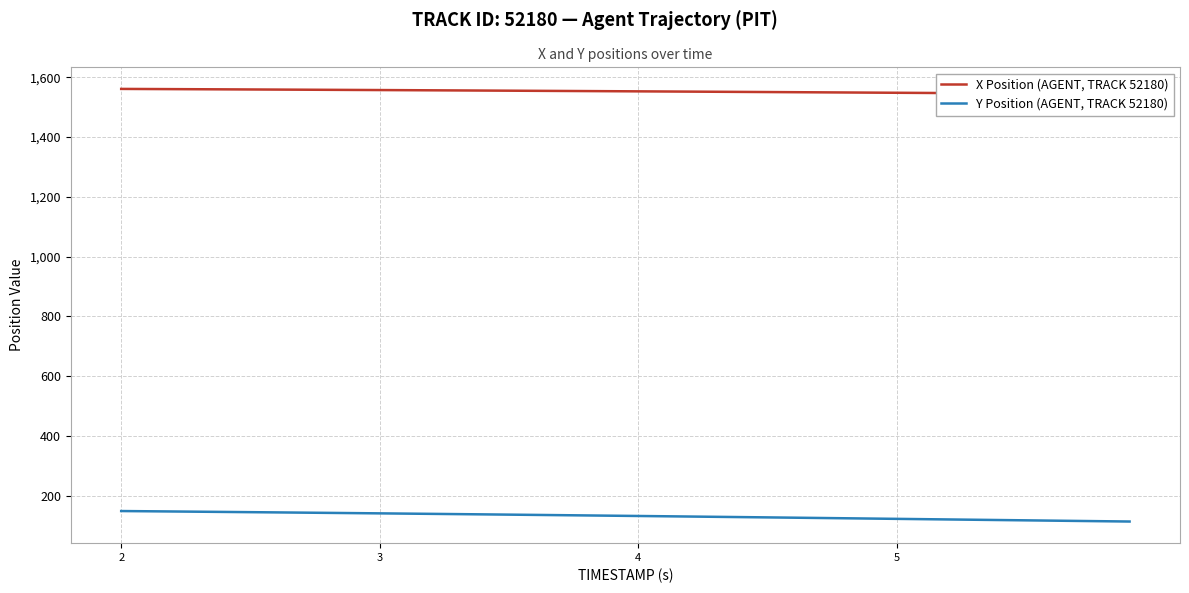

What is the highest value of the Y Position (AGENT, TRACK 52180) series?

149.4